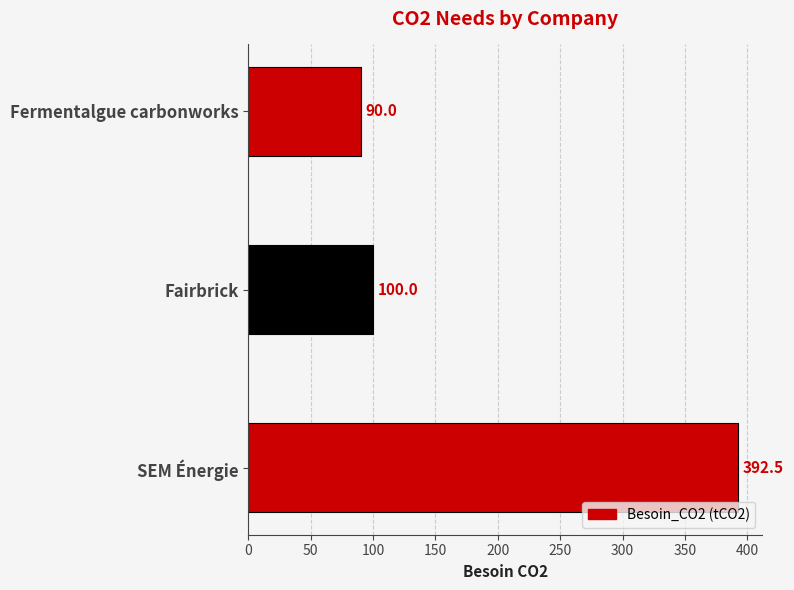

How many values are below 100?

1